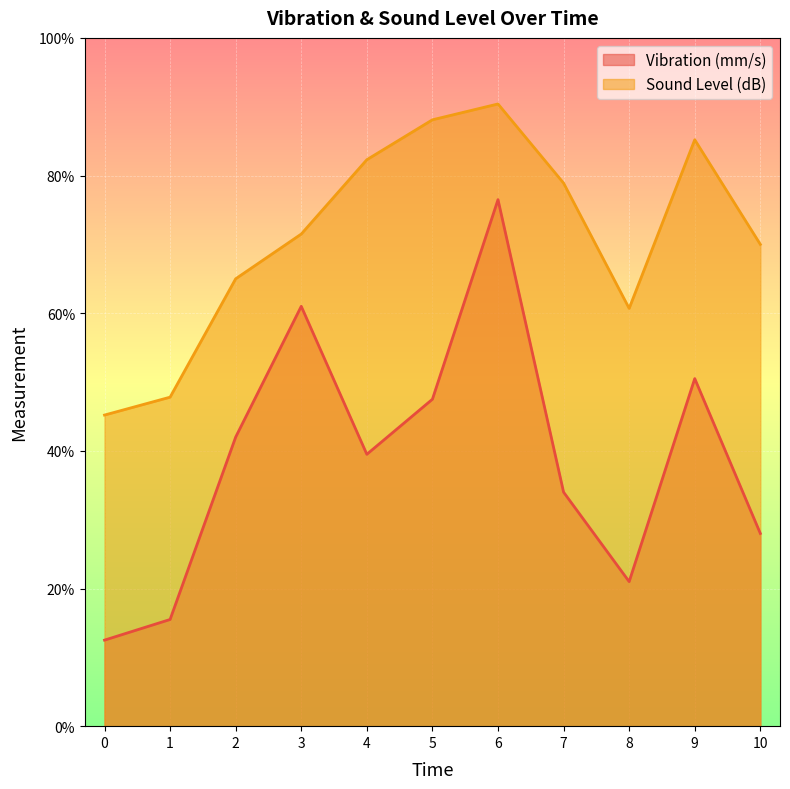

What is the spread (max minus min) of values at 3?

10.5